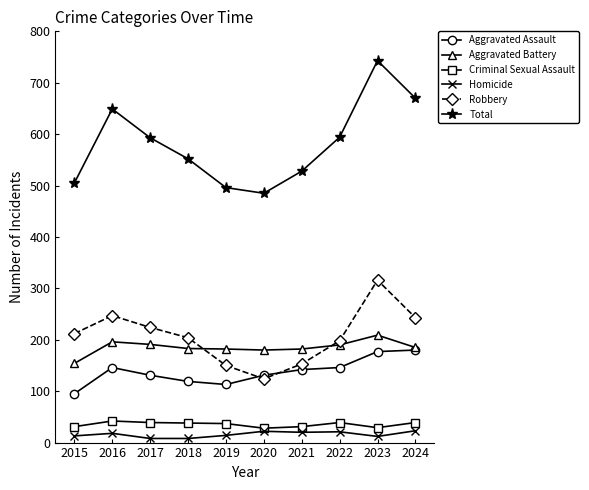

Does the chart display data point markers on the line(s)?

Yes